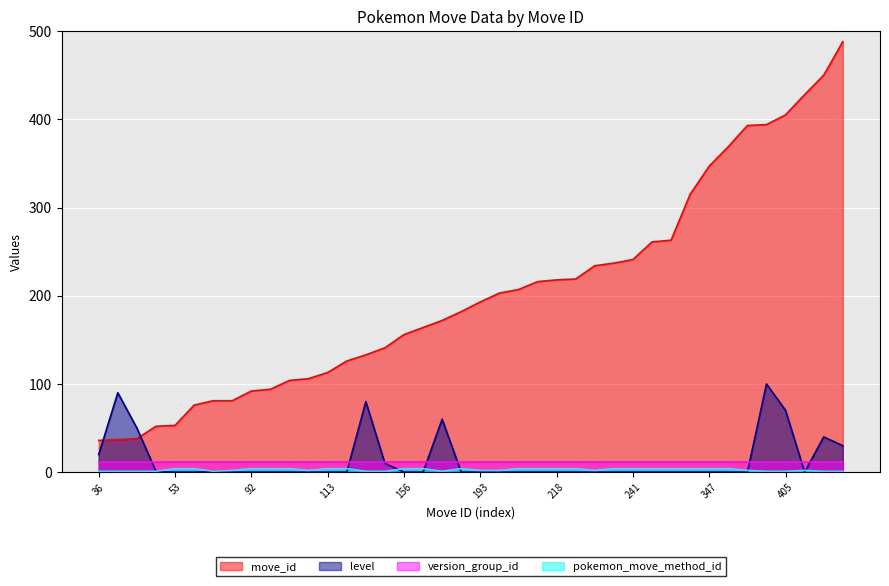

At which category does the chart reach its peak across all series?

488